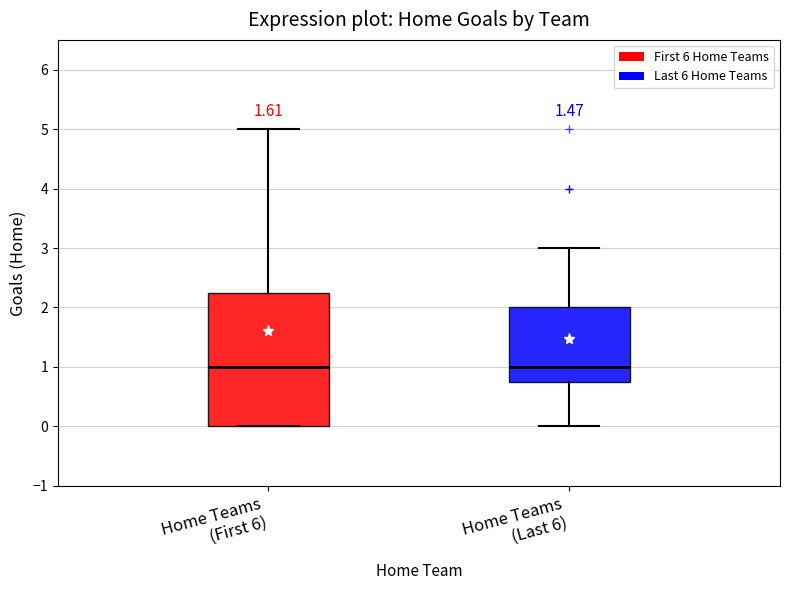

Reading left to right, transcribe this box plot: for each box, give where its median line is, the range the box spans, and where its two whiskers end, as read against the y-axis. The values are not printed on the chart, so give them approximately, as read against the axis.

Home Teams (First 6): median 1.0, box 0.0 to 2.3, whiskers 0.0 to 5.0
Home Teams (Last 6): median 1.0, box 0.8 to 2.0, whiskers 0.0 to 3.0